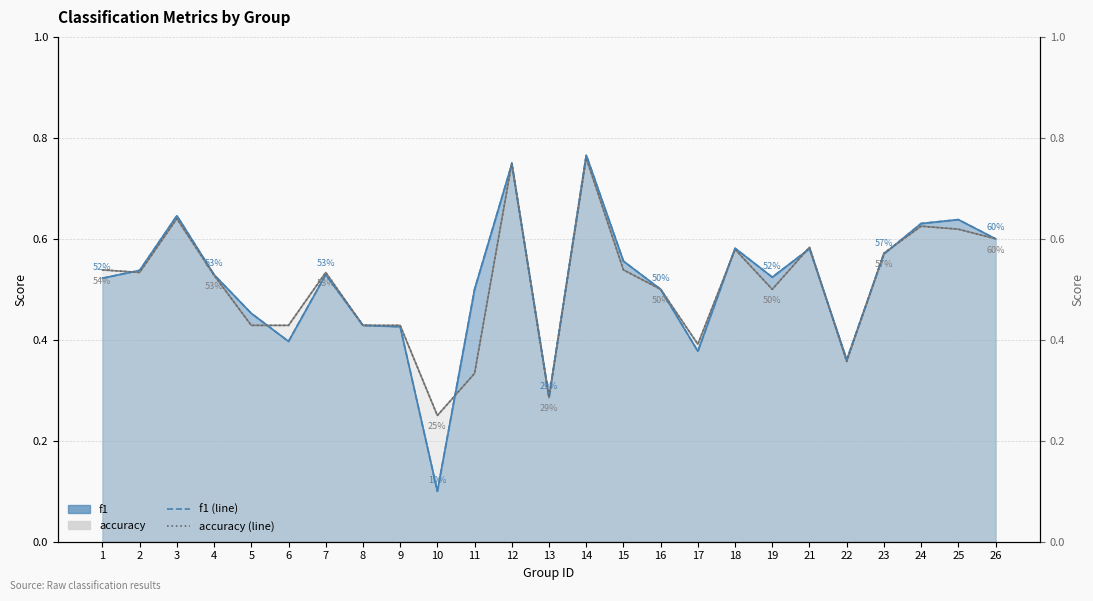

True or false: f1 (right) has more than 0 interior local peaks.

True